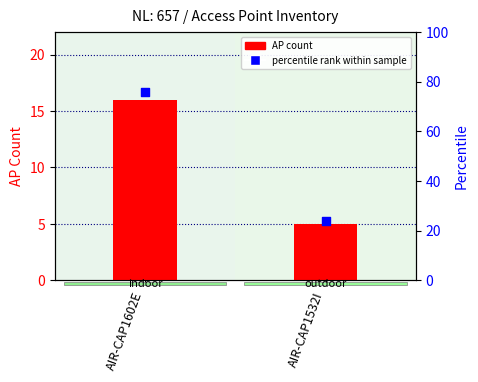

At how many categories does at least one series exceed 15?

2